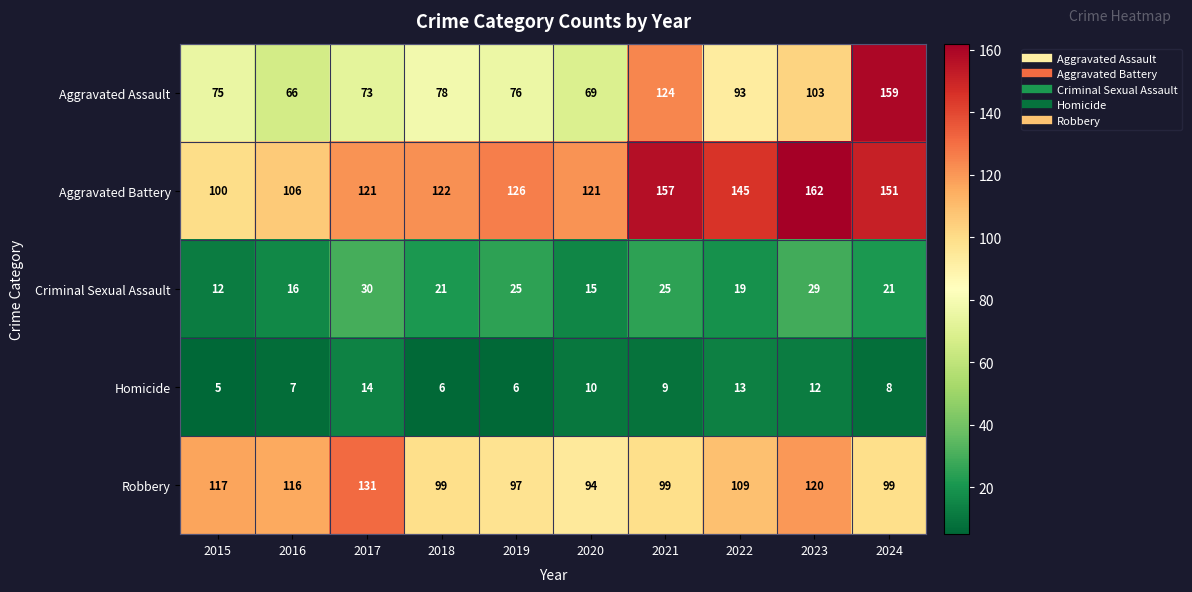

What is the difference between the second highest and second lowest values in the Aggravated Assault series?

55